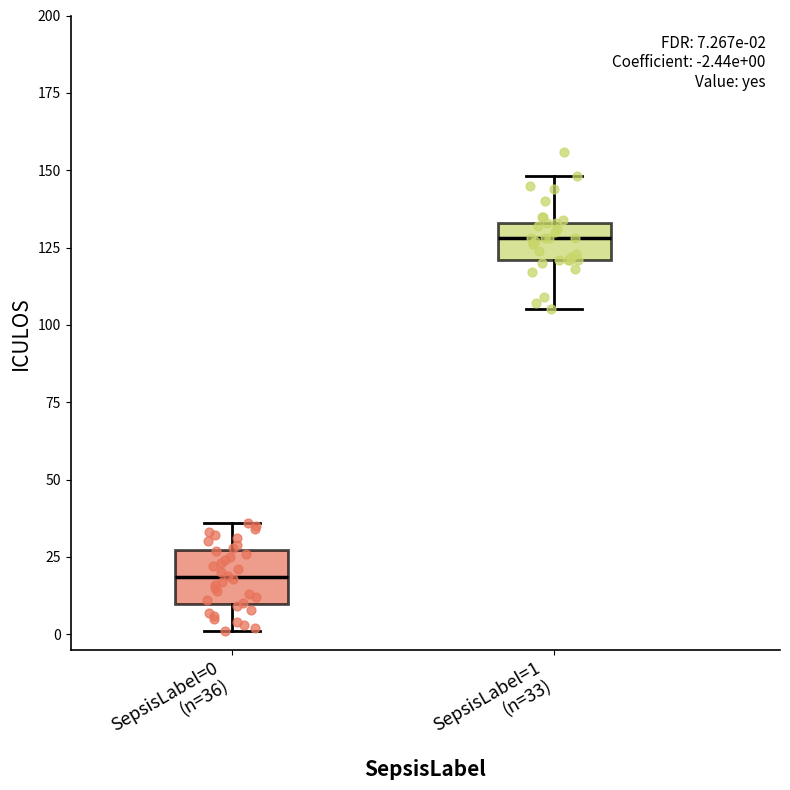

Which box's median line is the highest?

SepsisLabel=1 (n=33)